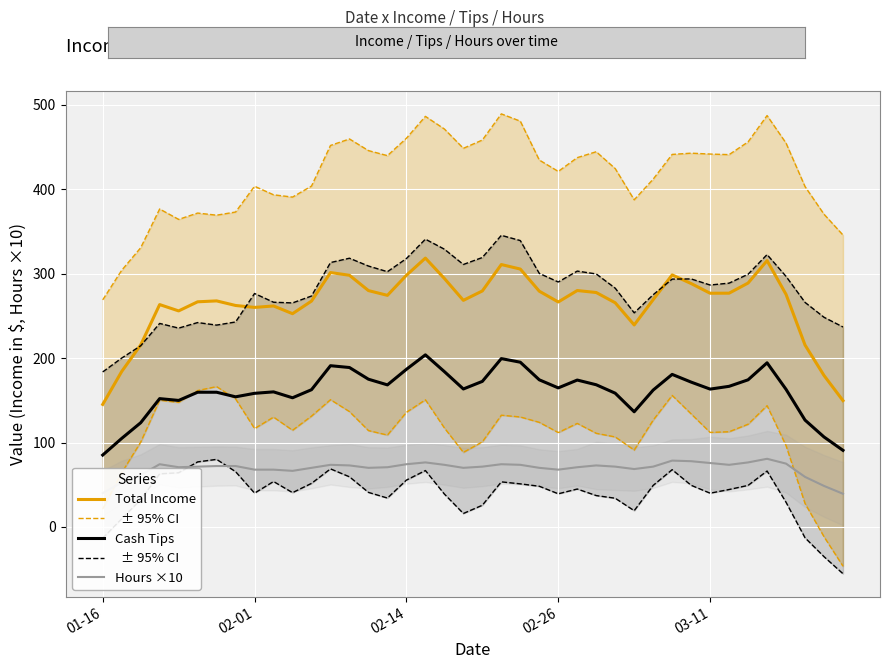

Rank the series at 03-11 from highest to lowest value.

Total Income, Cash Tips, Hours ×10